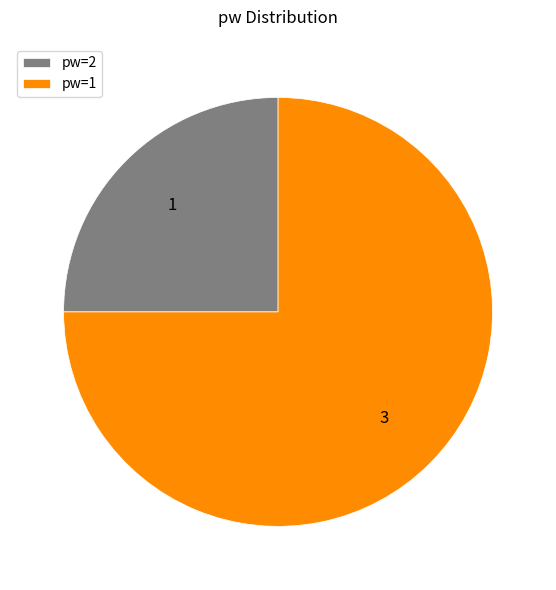

Which has a higher value, pw=2 or pw=1?

pw=1